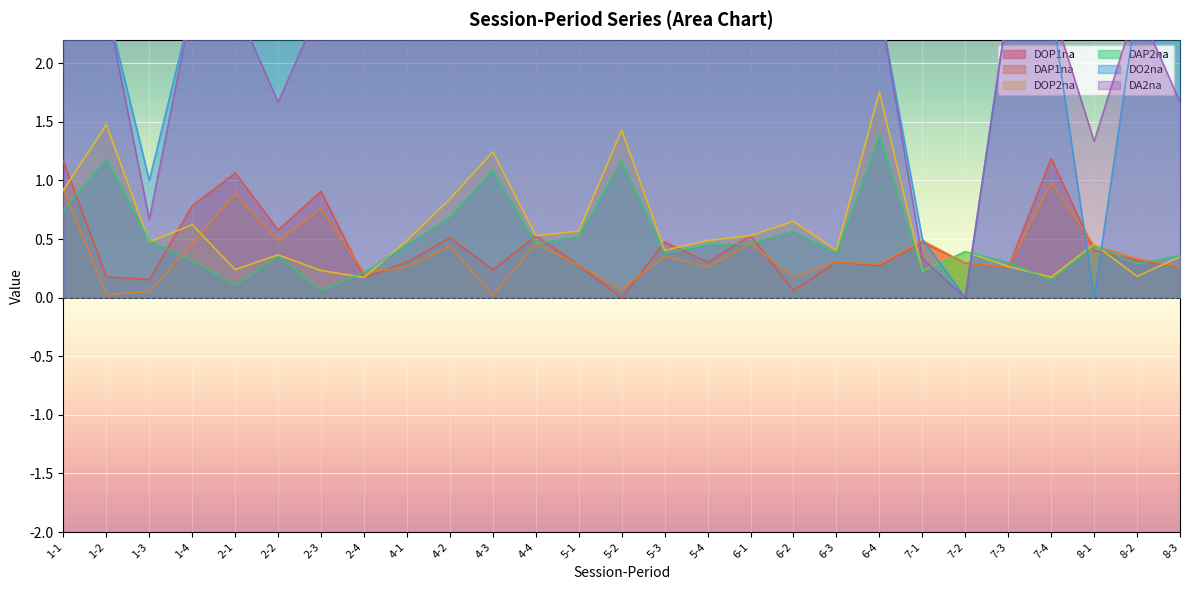

At which label does DOP2na reach its peak?

6-4